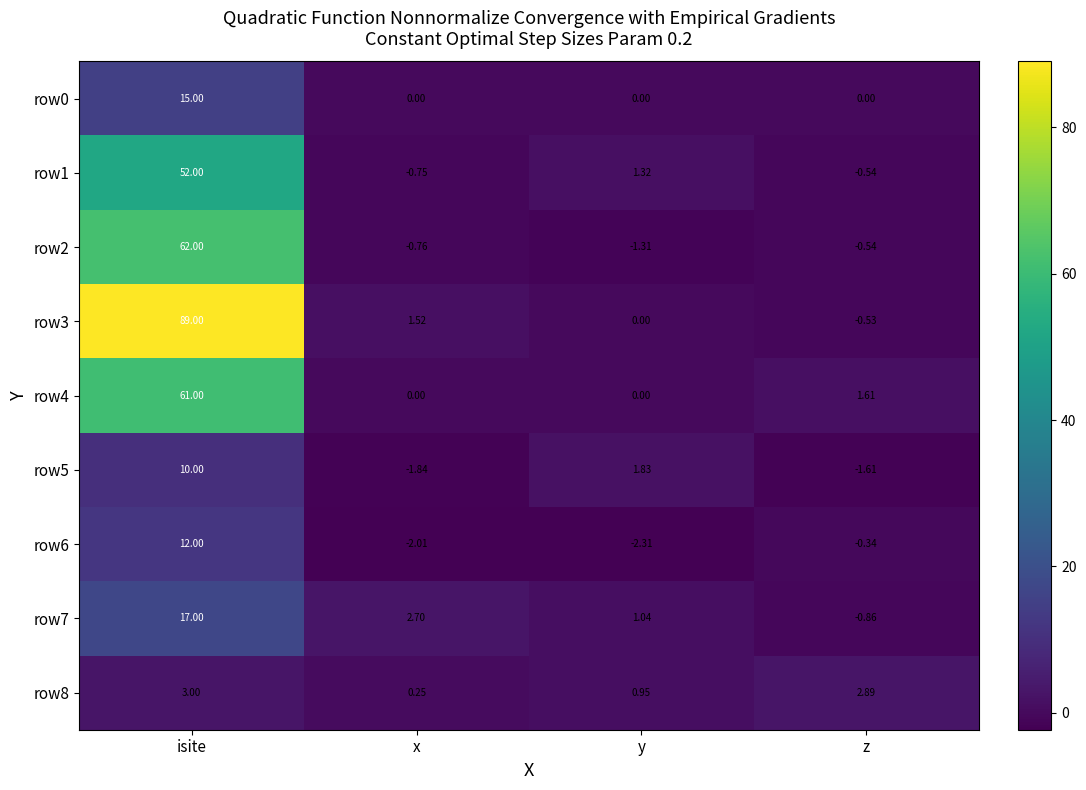

Count the number of categories in the chart.

4